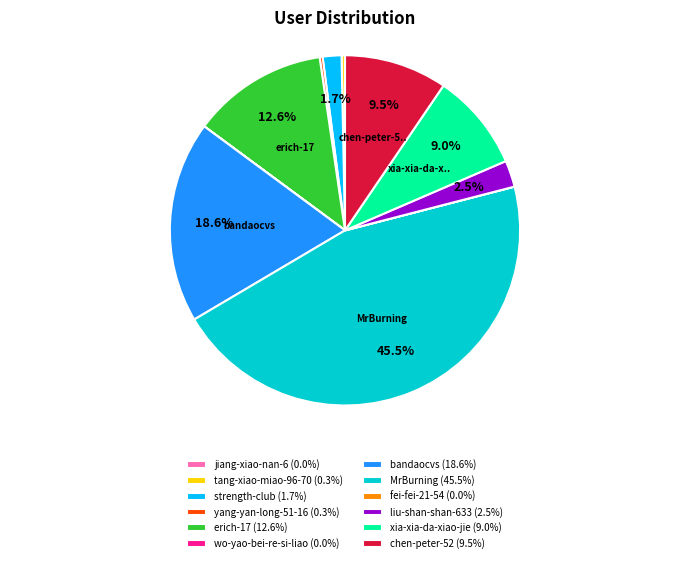

Does strength-club represent more than half of the total?

No